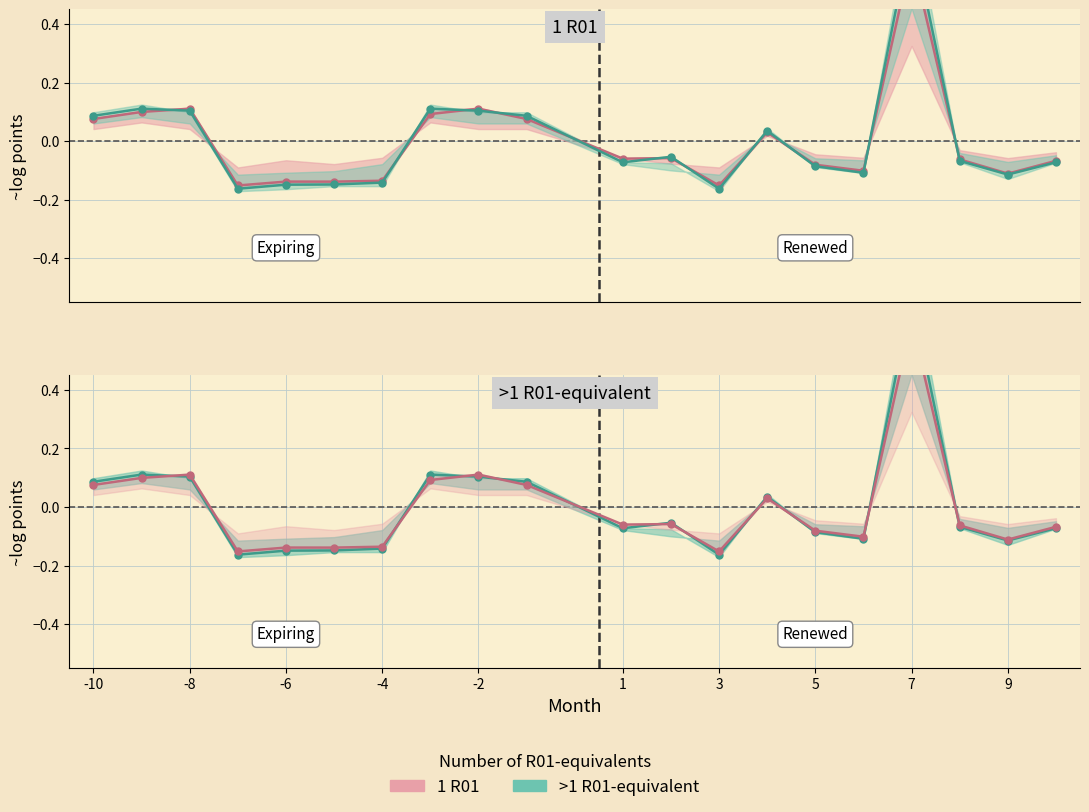

At which label does >1 R01-equivalent line first exceed 0?

-10